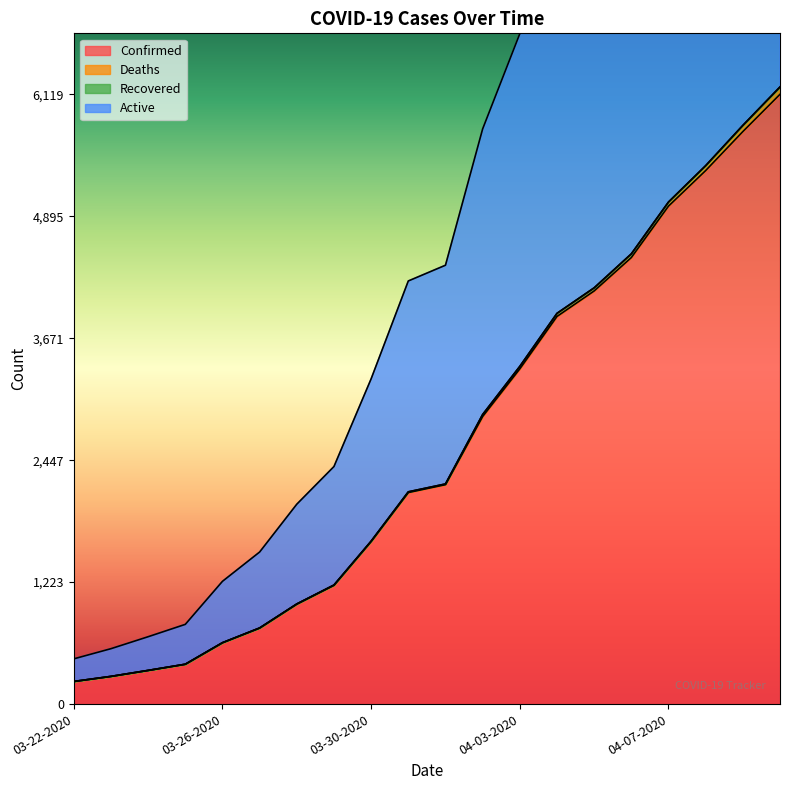

What is the approximate value of Confirmed at 03-25-2020?

400